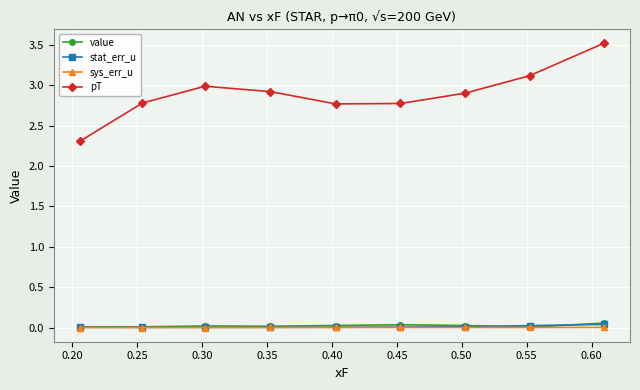

What is the lowest value of the pT series?

2.3